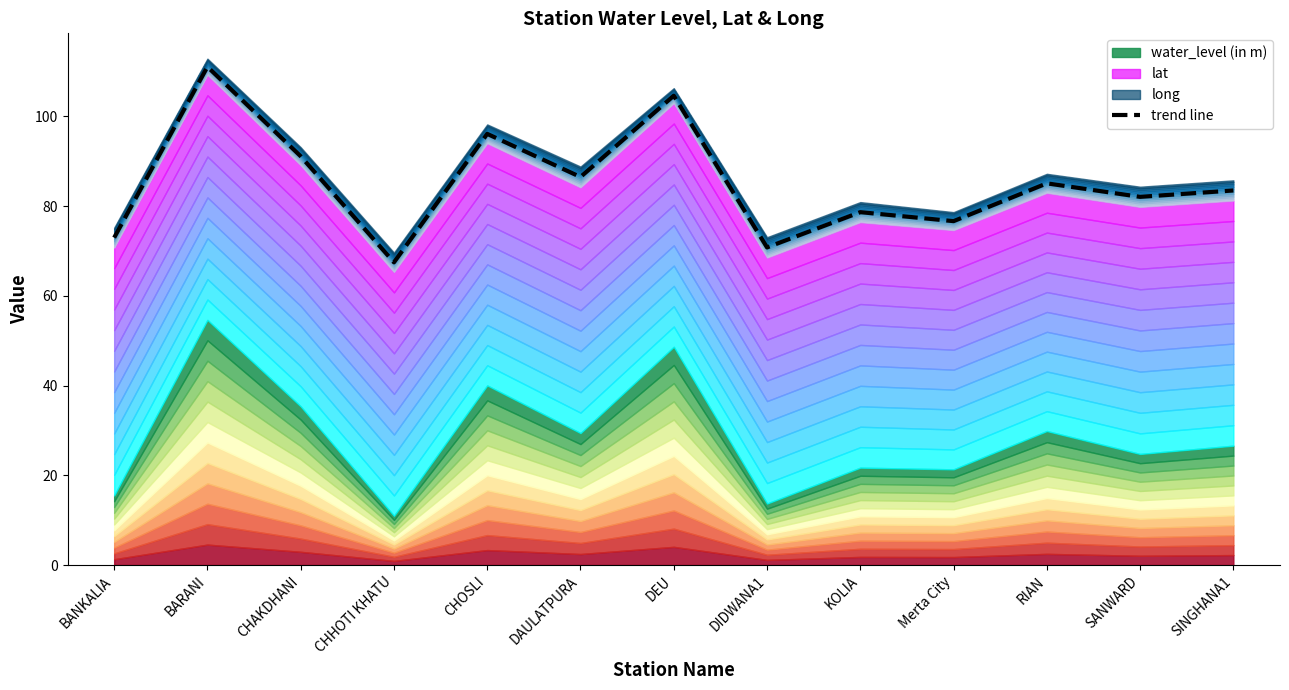

How many points are lower than both their immediate neighbors (excluding endpoints)?

5